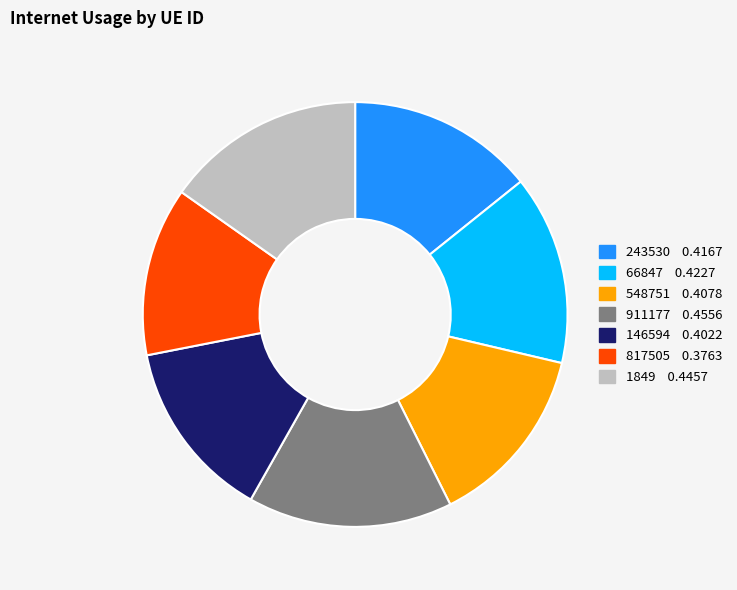

Combined, do 243530 and 146594 account for over 50%?

No